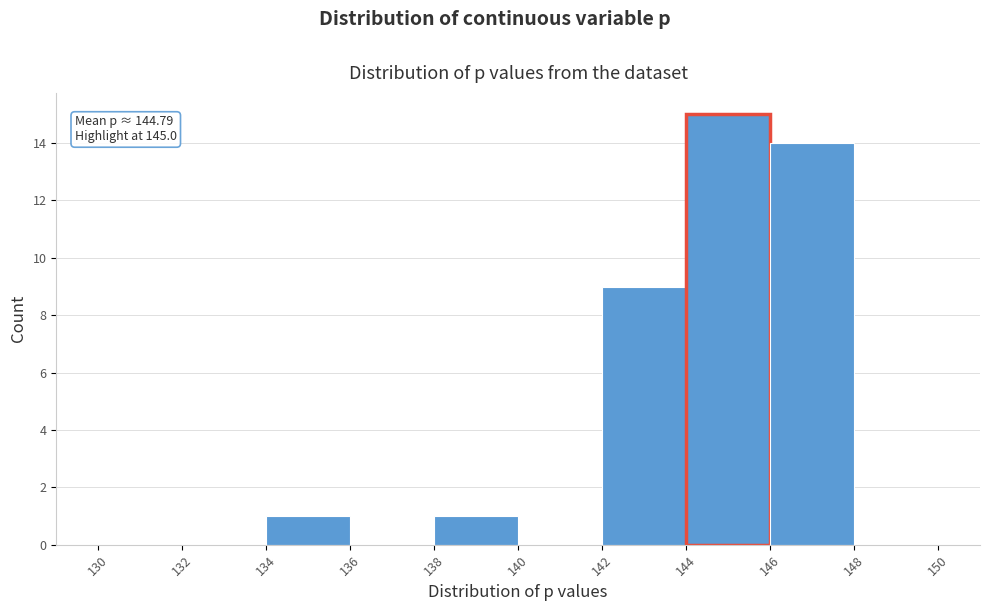

Which range on the x-axis has the tallest bar?

144 to 146